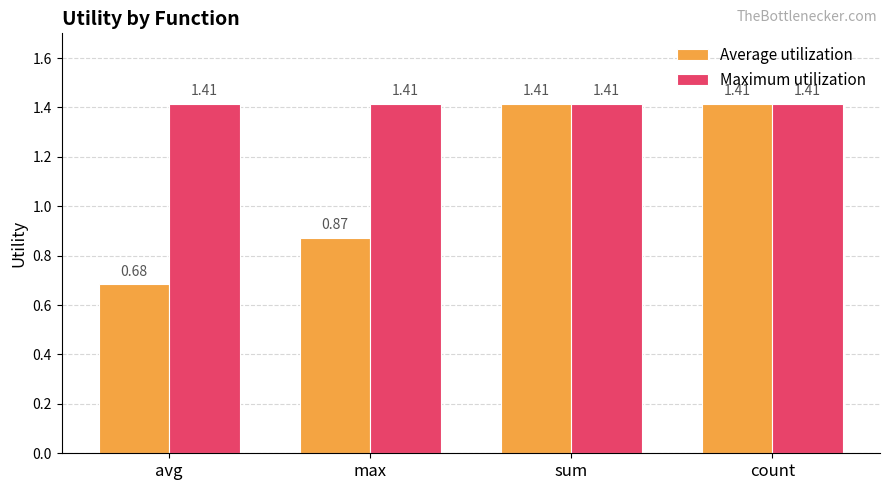

Which series has the largest range (max minus min)?

Average utilization